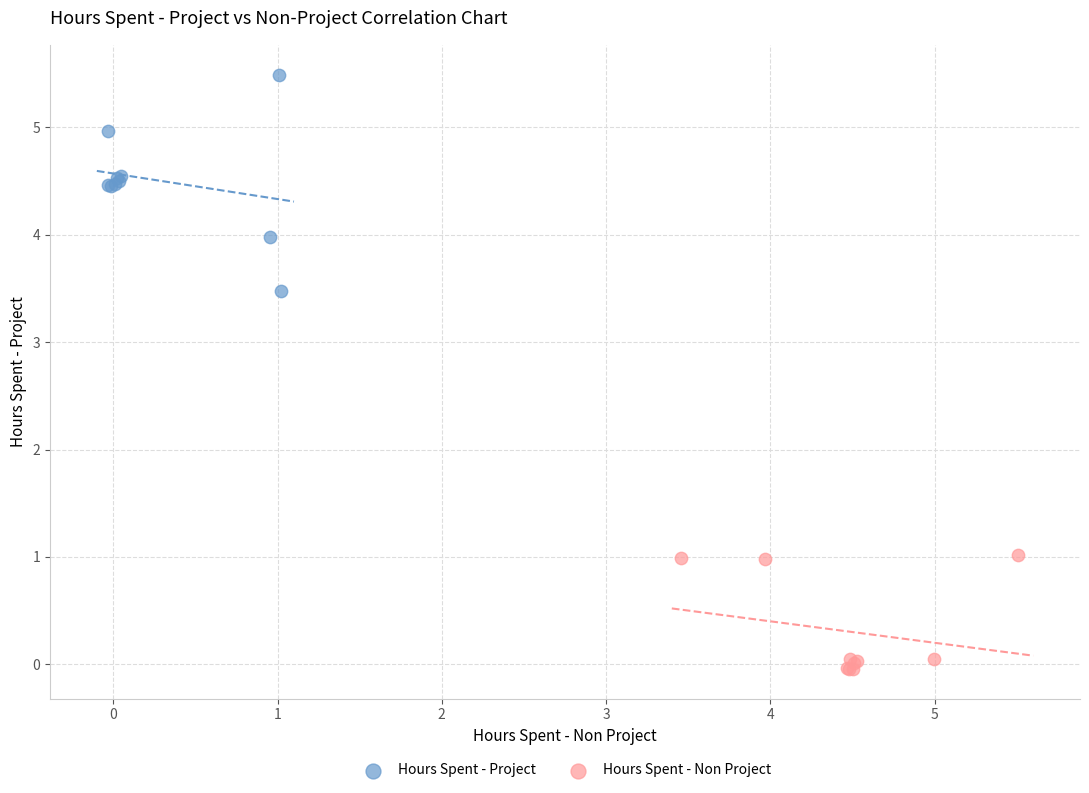

Which series reaches the minimum Y coordinate?

Hours Spent - Non Project